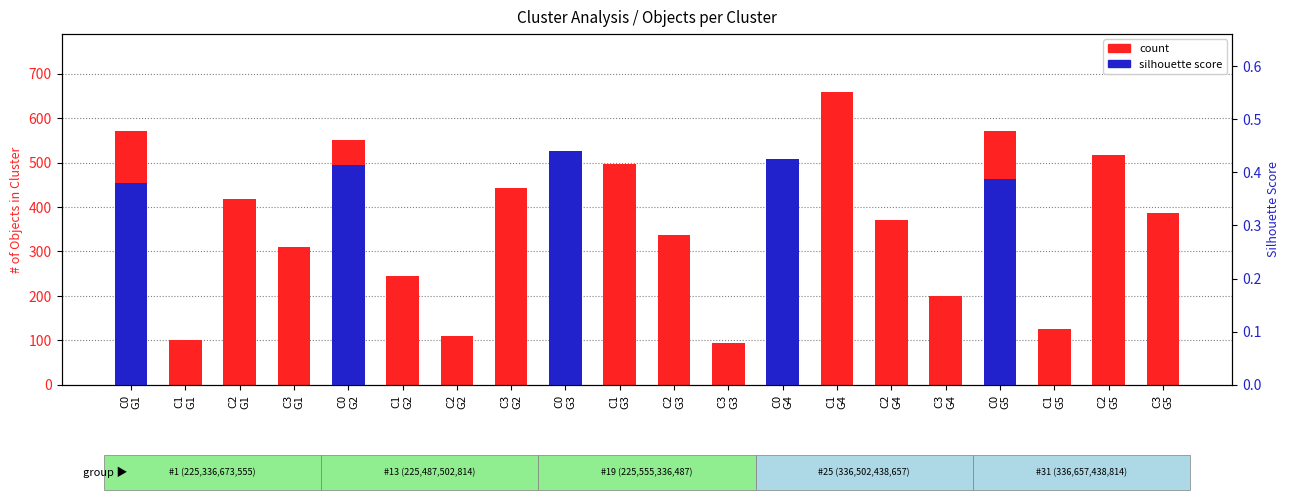

What is the difference between the maximum and second lowest values?

558